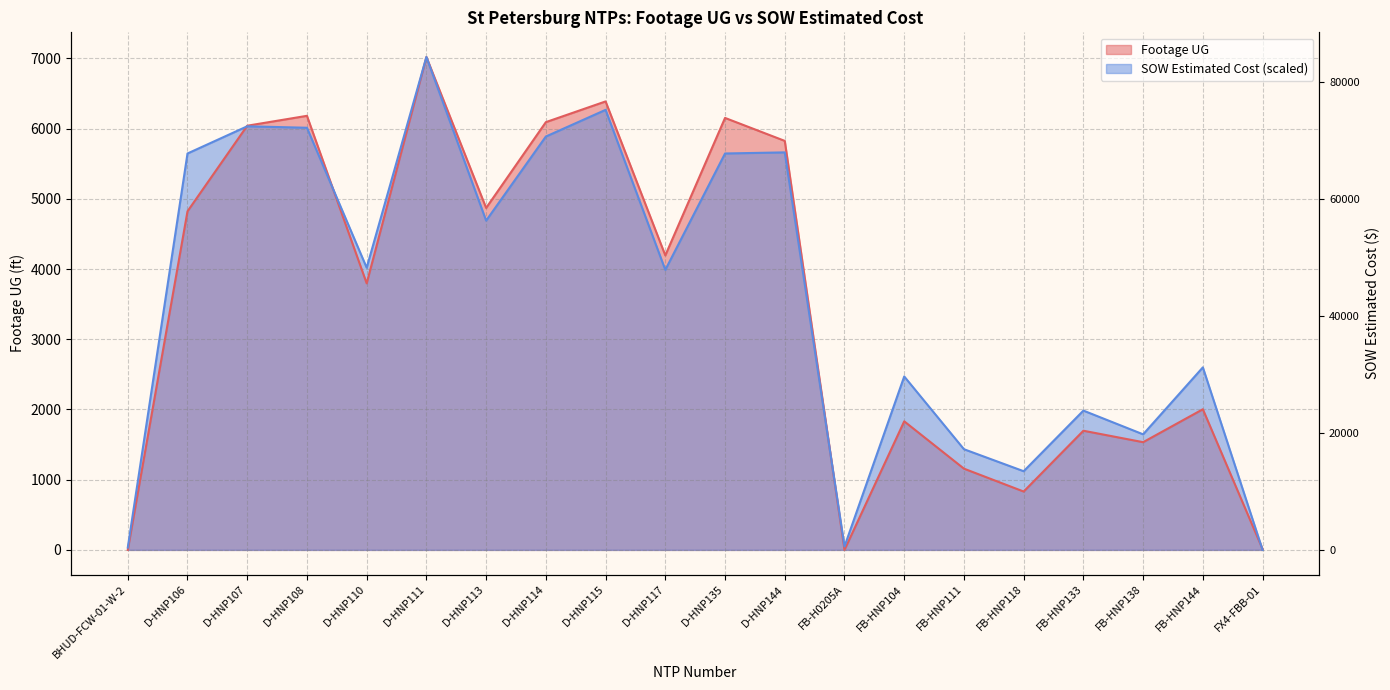

Does the chart display data point markers on the line(s)?

No